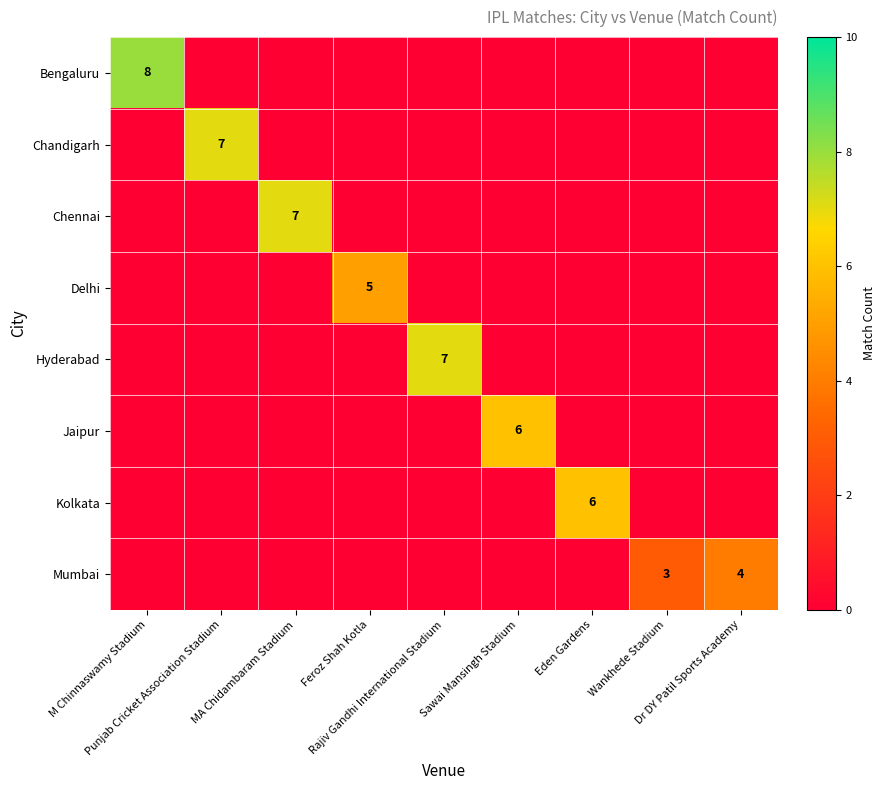

What is the total value across all series at Feroz Shah Kotla?

5